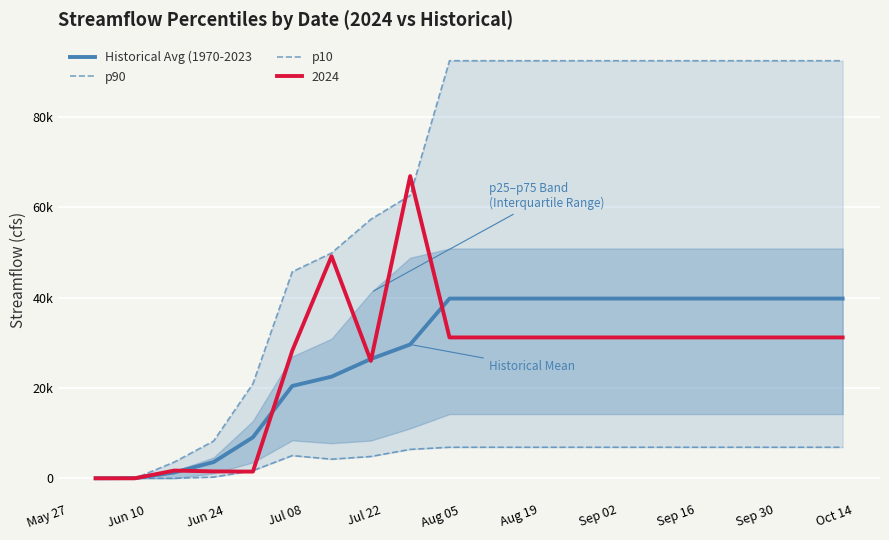

Which series has the widest spread of values?

p90